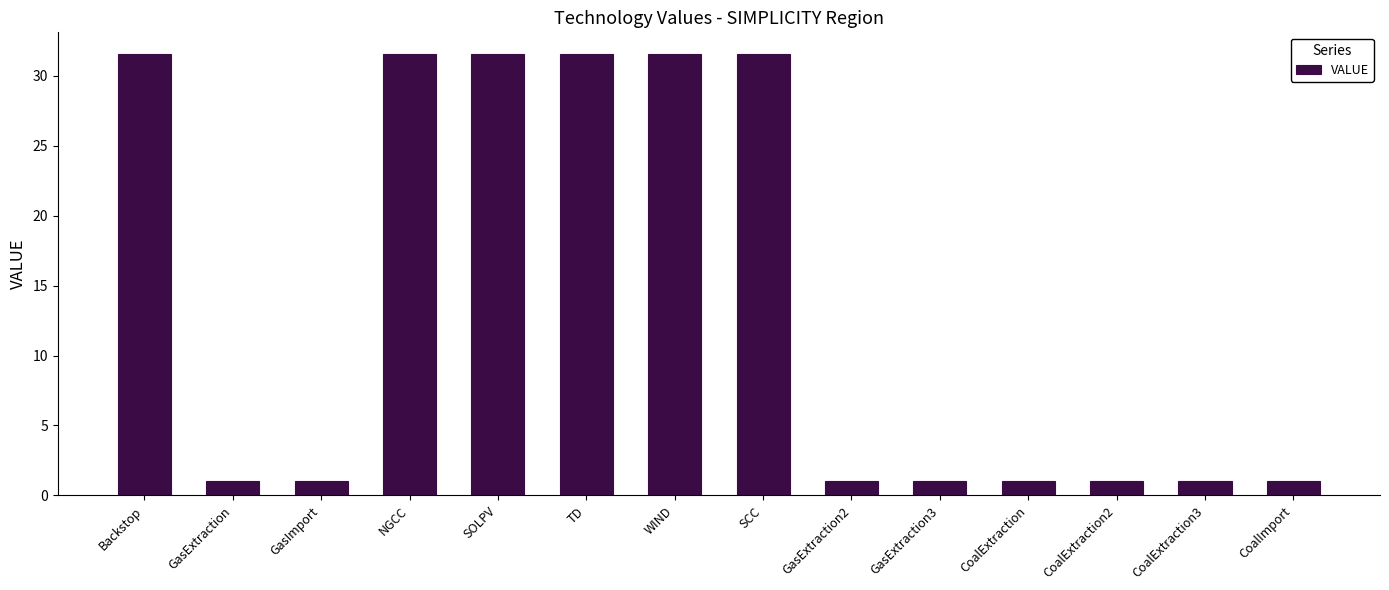

True or false: the data shows 1.0 at GasImport.

True